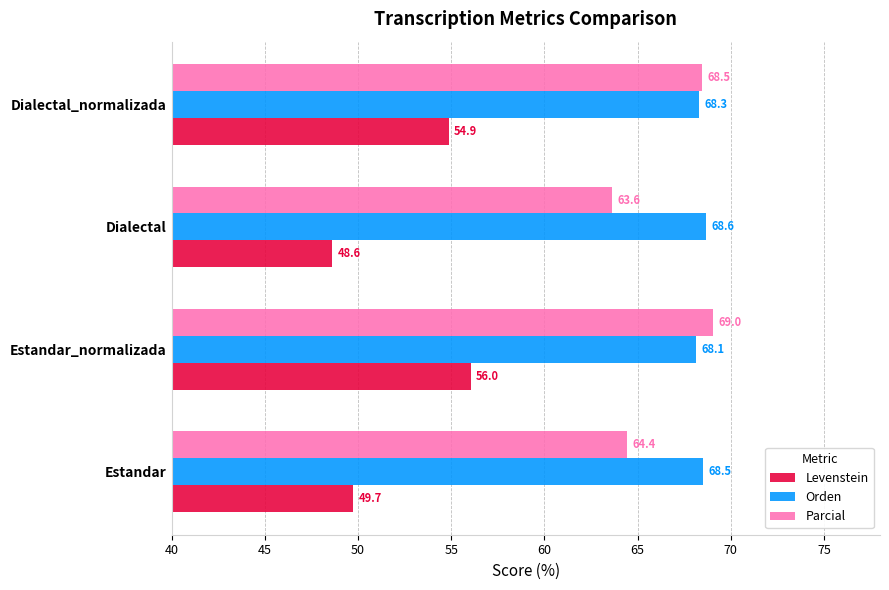

What is the greatest value displayed?

69.0